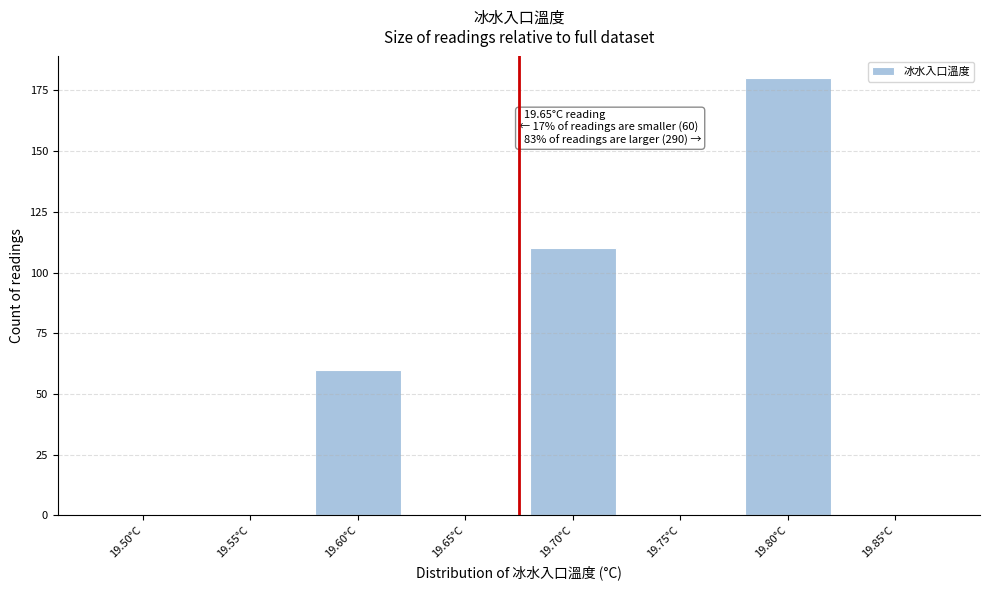

Reading left to right, what are all the values shown in this chart?

19.50°C=0	19.55°C=0	19.60°C=60	19.65°C=0	19.70°C=110	19.75°C=0	19.80°C=180	19.85°C=0